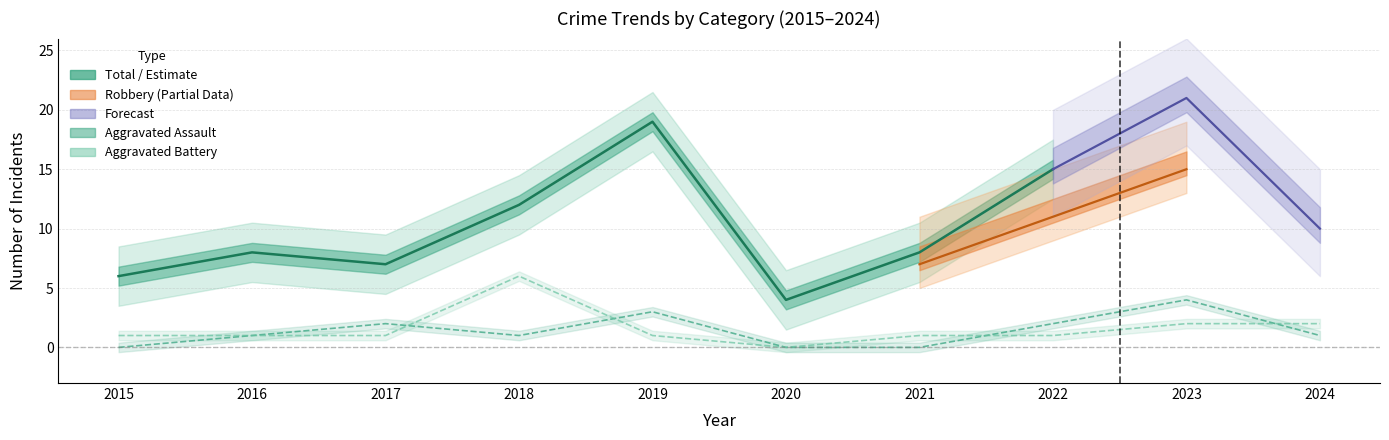

What is the difference between the Aggravated Assault values at 2017 and 2020?

2